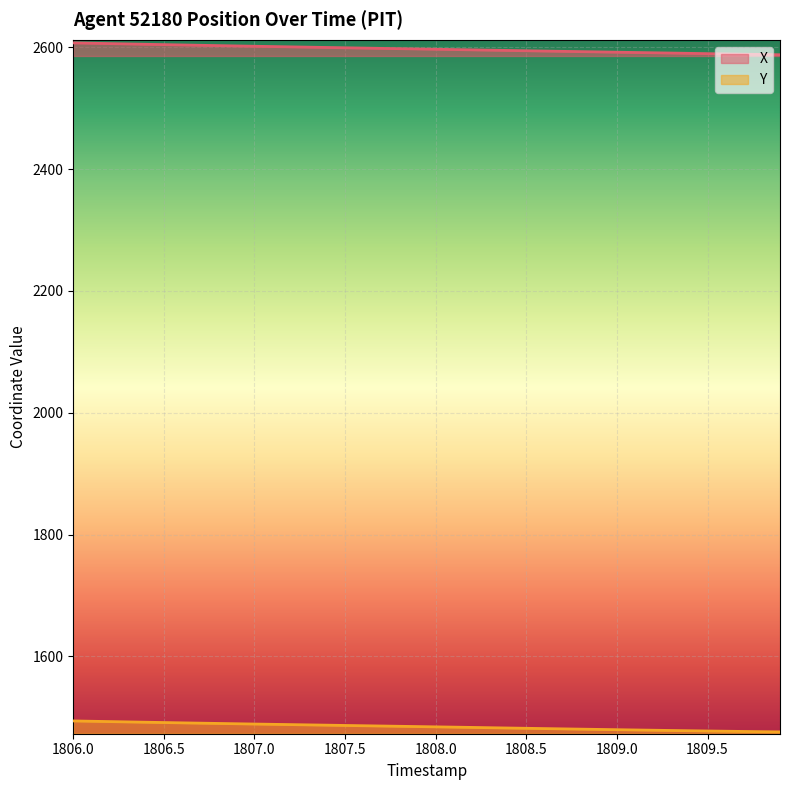

What are all the series names shown in the legend?

X, Y